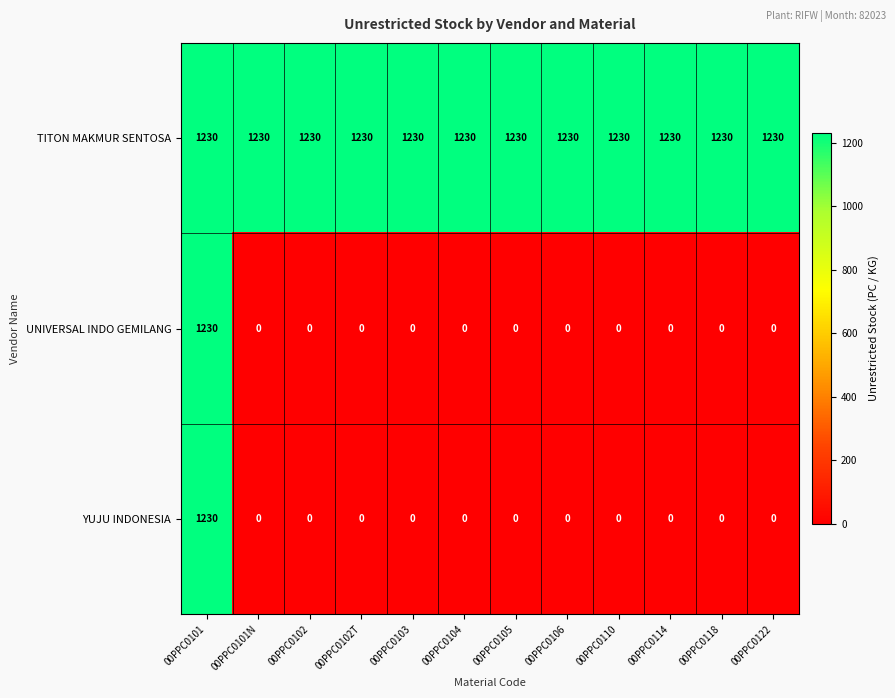

What is the total value across all series at 00PPC0104?

1230